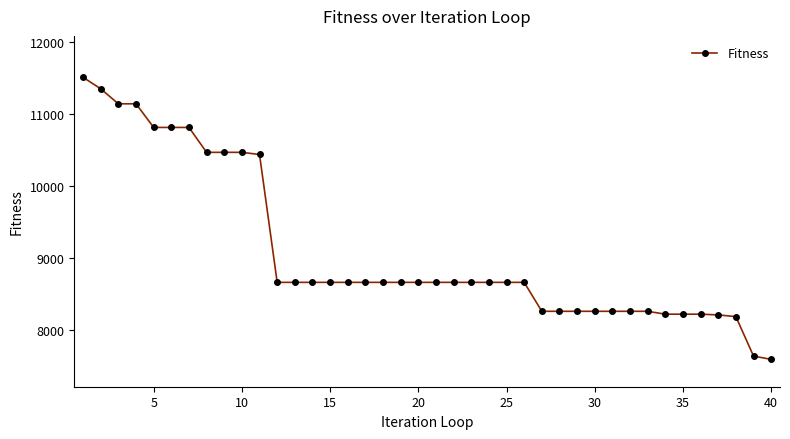

What is the maximum value shown in the chart?

11510